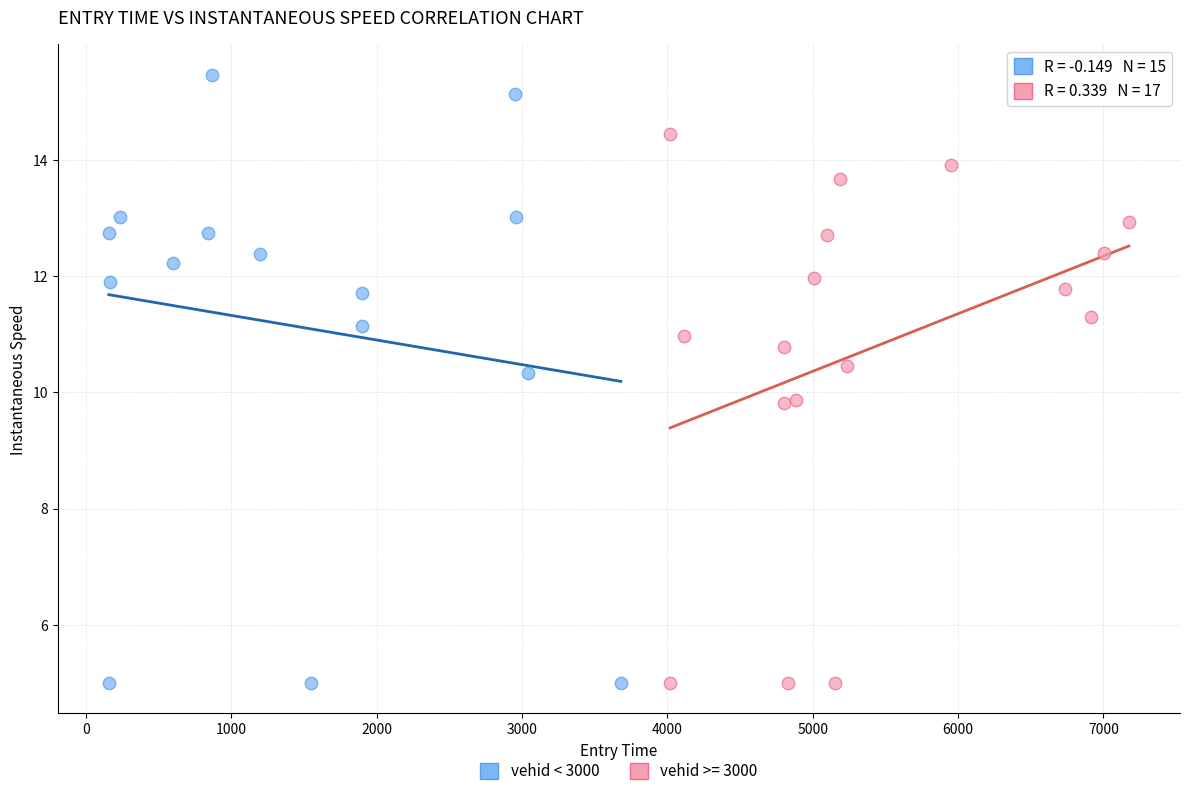

Which series contains the highest Y value?

vehid < 3000